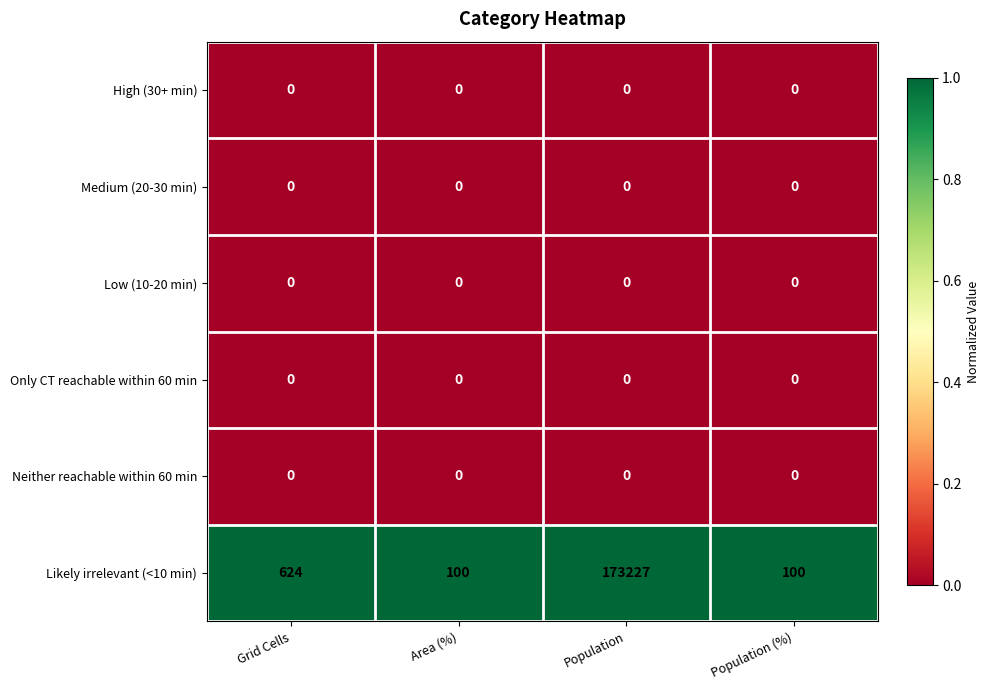

At which category is the sum across all series the highest?

Population